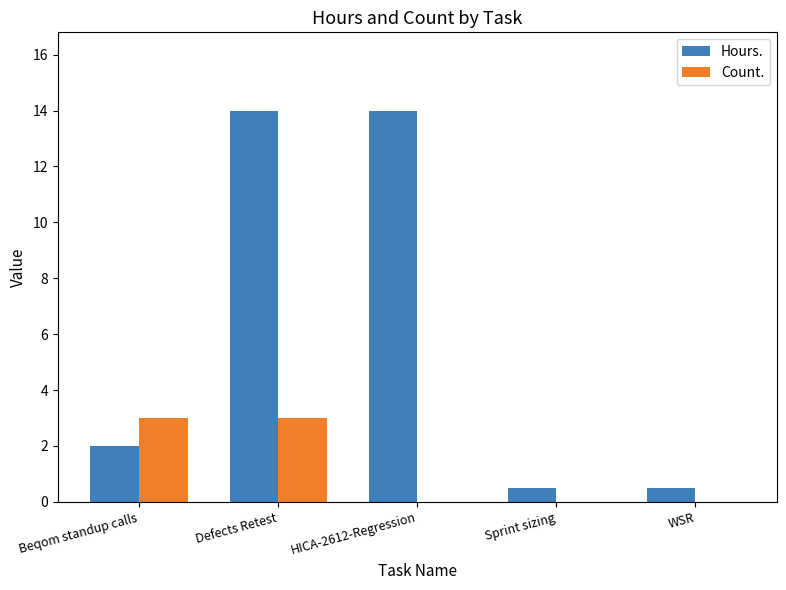

Which series has the largest range (max minus min)?

Hours.